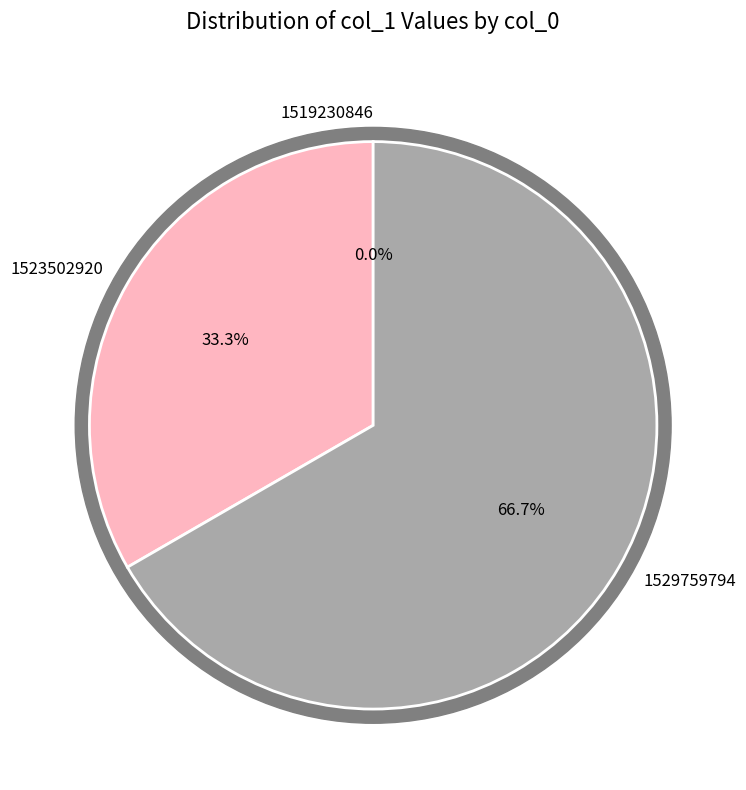

To the nearest percent, what percentage of the pie is 1529759794?

67%